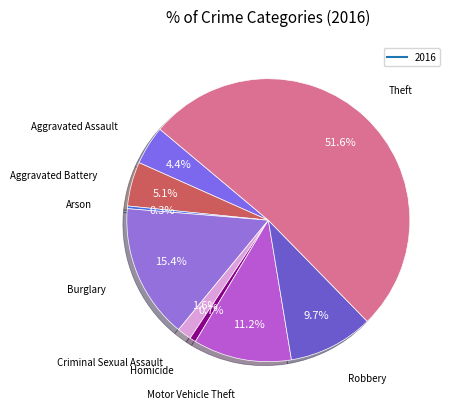

Count the number of slices in the pie.

9